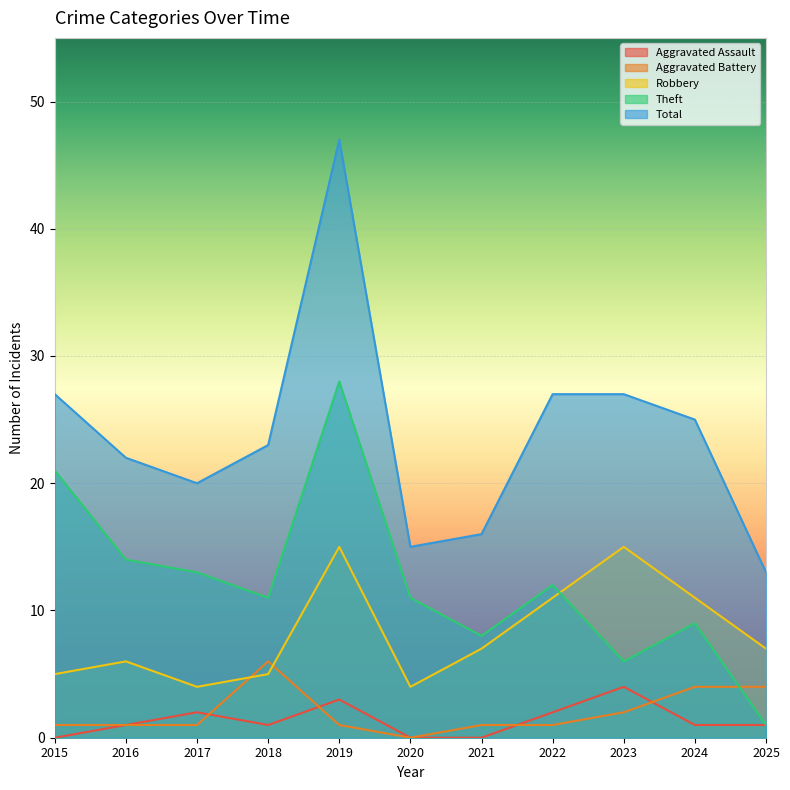

Count the Aggravated Battery values in the range 1 to 4.

9